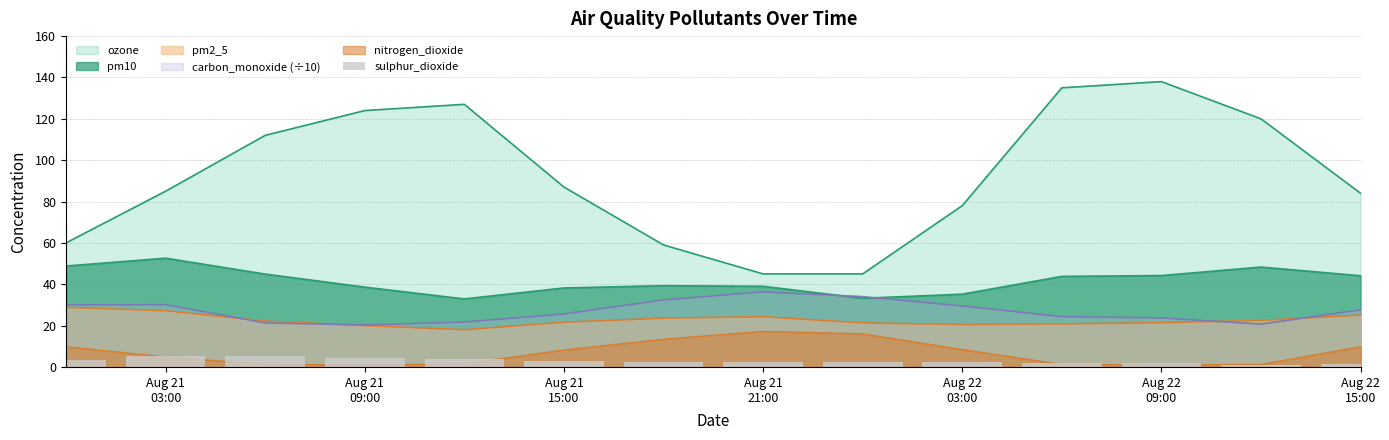

What is the value of the 12th bar from the left?

1.7